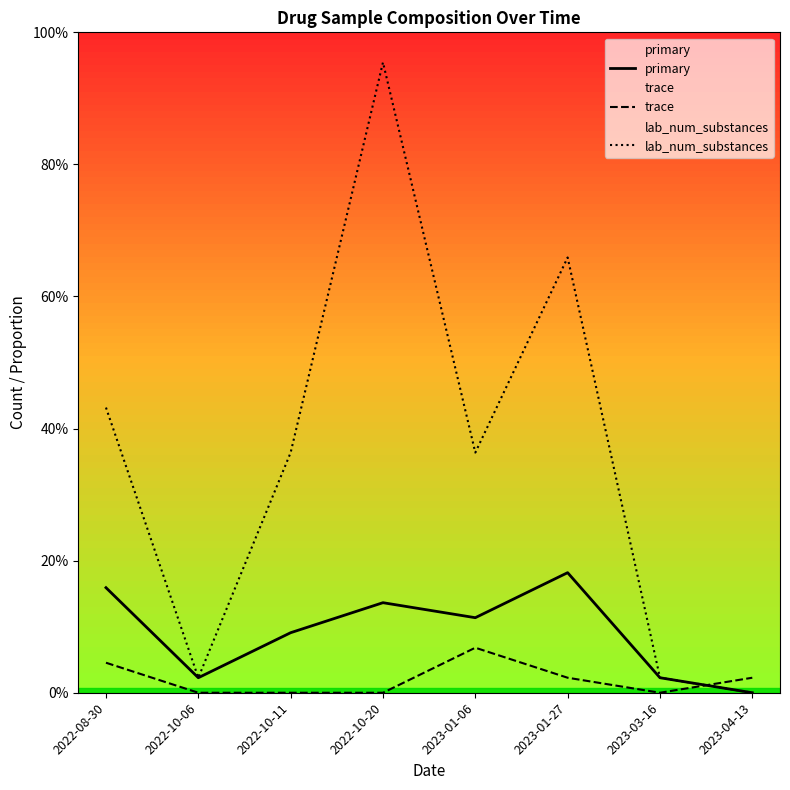

Which series has the widest spread of values?

lab_num_substances